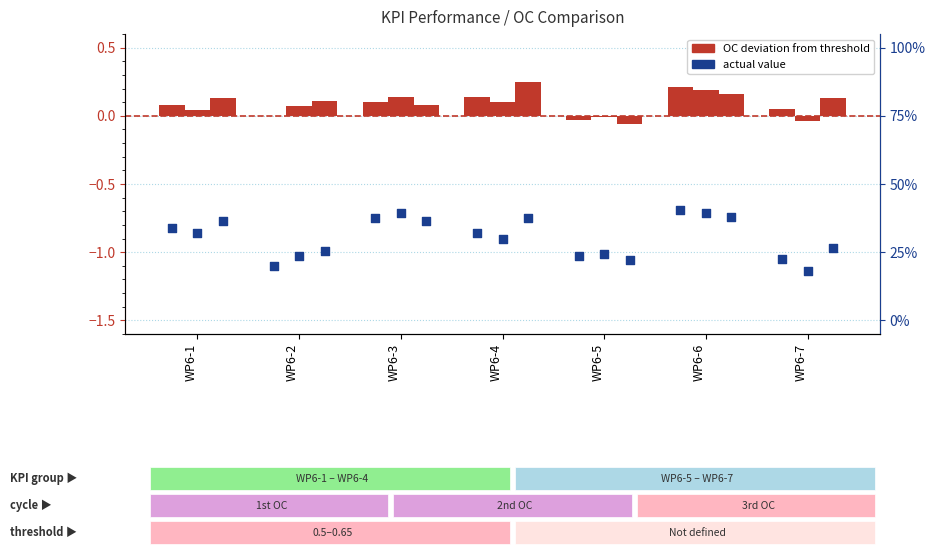

Which series contains the lowest Y value?

actual value